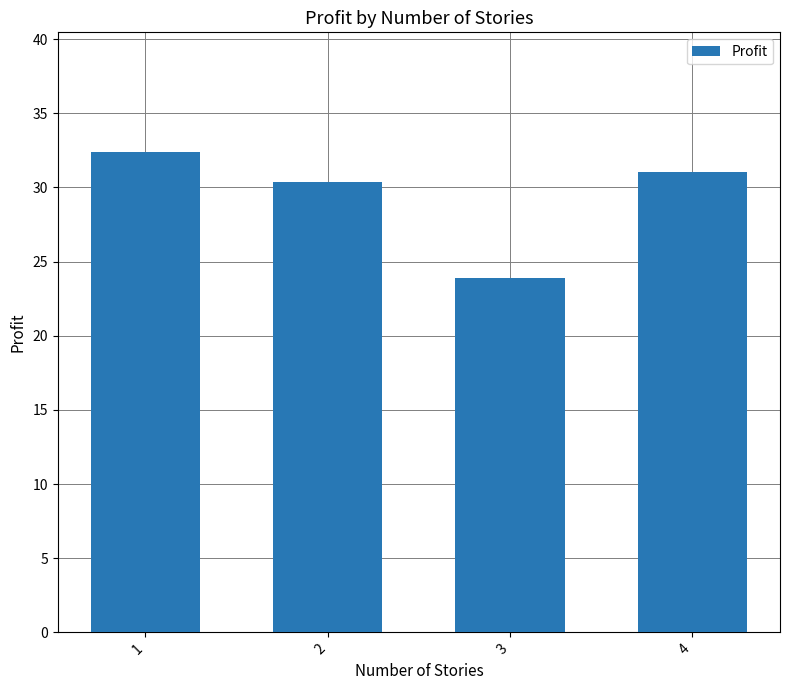

List the labels in order of value, smallest first.

3, 2, 4, 1